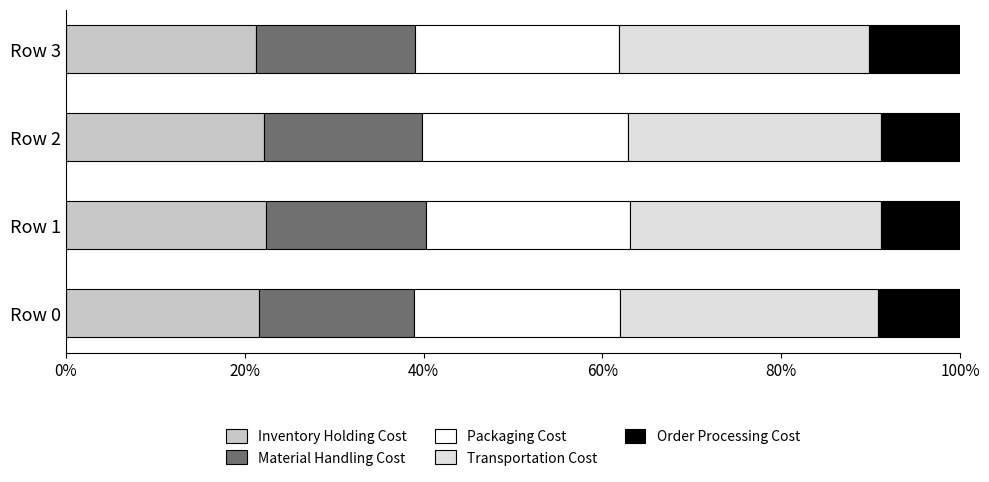

What is the highest value of the Inventory Holding Cost series?

22.4